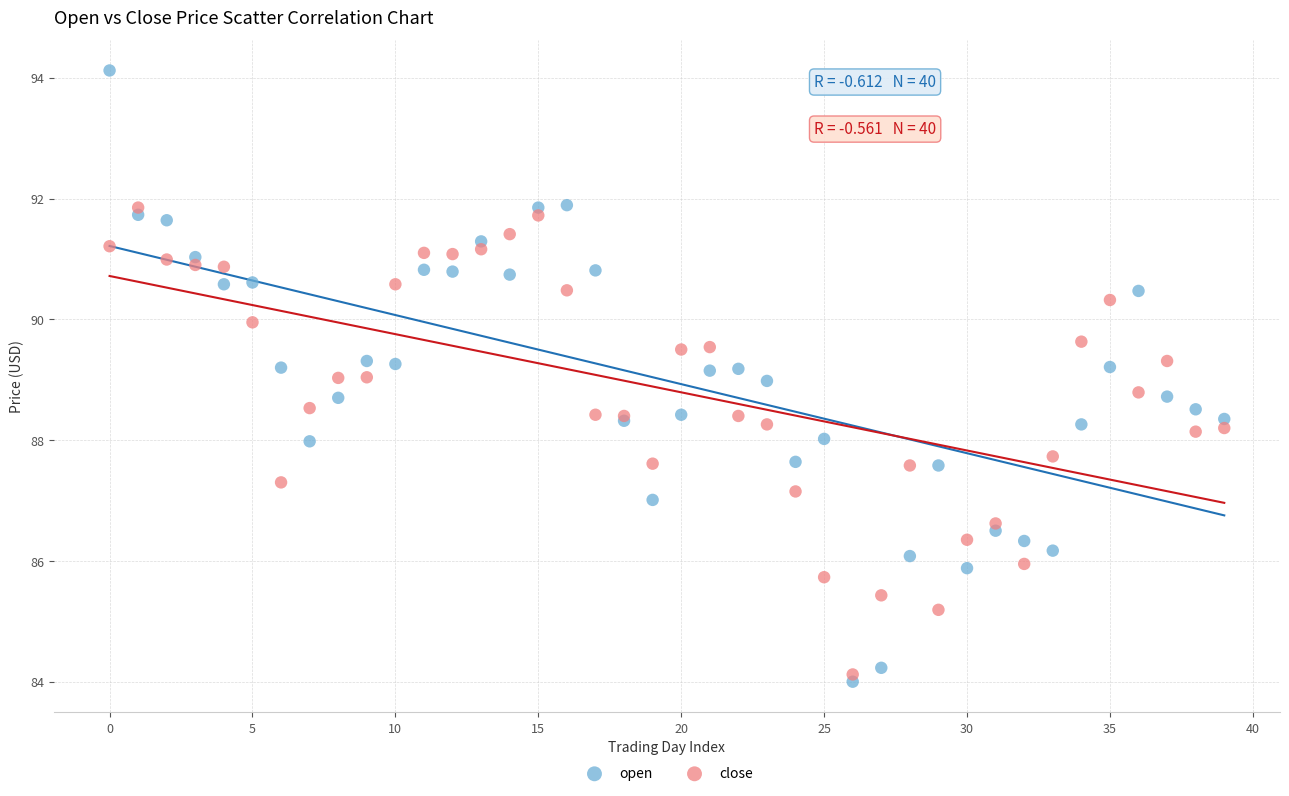

Which series has the widest spread of Y values?

open